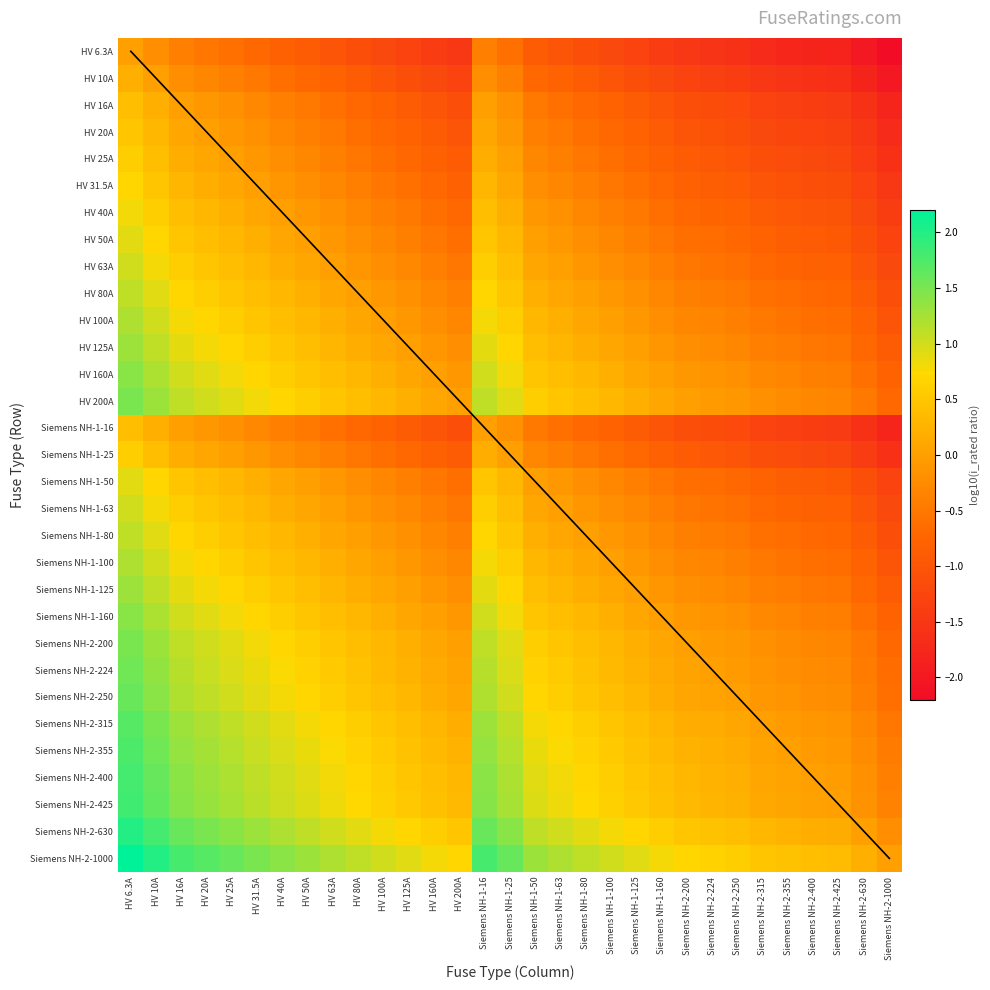

Reading left to right, extract all data points from this chart.

HV 6.3A: HV 6.3A=0.0	HV 10A=-0.2	HV 16A=-0.4	HV 20A=-0.5	HV 25A=-0.6	HV 31.5A=-0.7	HV 40A=-0.8	HV 50A=-0.9	HV 63A=-1.0	HV 80A=-1.1	HV 100A=-1.2	HV 125A=-1.3	HV 160A=-1.4	HV 200A=-1.5	Siemens NH-1-16=-0.4	Siemens NH-1-25=-0.6	Siemens NH-1-50=-0.9	Siemens NH-1-63=-1.0	Siemens NH-1-80=-1.1	Siemens NH-1-100=-1.2	Siemens NH-1-125=-1.3	Siemens NH-1-160=-1.4	Siemens NH-2-200=-1.5	Siemens NH-2-224=-1.6	Siemens NH-2-250=-1.6	Siemens NH-2-315=-1.7	Siemens NH-2-355=-1.8	Siemens NH-2-400=-1.8	Siemens NH-2-425=-1.8	Siemens NH-2-630=-2.0	Siemens NH-2-1000=-2.2
HV 10A: HV 6.3A=0.2	HV 10A=0.0	HV 16A=-0.2	HV 20A=-0.3	HV 25A=-0.4	HV 31.5A=-0.5	HV 40A=-0.6	HV 50A=-0.7	HV 63A=-0.8	HV 80A=-0.9	HV 100A=-1.0	HV 125A=-1.1	HV 160A=-1.2	HV 200A=-1.3	Siemens NH-1-16=-0.2	Siemens NH-1-25=-0.4	Siemens NH-1-50=-0.7	Siemens NH-1-63=-0.8	Siemens NH-1-80=-0.9	Siemens NH-1-100=-1.0	Siemens NH-1-125=-1.1	Siemens NH-1-160=-1.2	Siemens NH-2-200=-1.3	Siemens NH-2-224=-1.4	Siemens NH-2-250=-1.4	Siemens NH-2-315=-1.5	Siemens NH-2-355=-1.6	Siemens NH-2-400=-1.6	Siemens NH-2-425=-1.6	Siemens NH-2-630=-1.8	Siemens NH-2-1000=-2.0
HV 16A: HV 6.3A=0.4	HV 10A=0.2	HV 16A=0.0	HV 20A=-0.1	HV 25A=-0.2	HV 31.5A=-0.3	HV 40A=-0.4	HV 50A=-0.5	HV 63A=-0.6	HV 80A=-0.7	HV 100A=-0.8	HV 125A=-0.9	HV 160A=-1.0	HV 200A=-1.1	Siemens NH-1-16=0.0	Siemens NH-1-25=-0.2	Siemens NH-1-50=-0.5	Siemens NH-1-63=-0.6	Siemens NH-1-80=-0.7	Siemens NH-1-100=-0.8	Siemens NH-1-125=-0.9	Siemens NH-1-160=-1.0	Siemens NH-2-200=-1.1	Siemens NH-2-224=-1.1	Siemens NH-2-250=-1.2	Siemens NH-2-315=-1.3	Siemens NH-2-355=-1.3	Siemens NH-2-400=-1.4	Siemens NH-2-425=-1.4	Siemens NH-2-630=-1.6	Siemens NH-2-1000=-1.8
HV 20A: HV 6.3A=0.5	HV 10A=0.3	HV 16A=0.1	HV 20A=0.0	HV 25A=-0.1	HV 31.5A=-0.2	HV 40A=-0.3	HV 50A=-0.4	HV 63A=-0.5	HV 80A=-0.6	HV 100A=-0.7	HV 125A=-0.8	HV 160A=-0.9	HV 200A=-1.0	Siemens NH-1-16=0.1	Siemens NH-1-25=-0.1	Siemens NH-1-50=-0.4	Siemens NH-1-63=-0.5	Siemens NH-1-80=-0.6	Siemens NH-1-100=-0.7	Siemens NH-1-125=-0.8	Siemens NH-1-160=-0.9	Siemens NH-2-200=-1.0	Siemens NH-2-224=-1.0	Siemens NH-2-250=-1.1	Siemens NH-2-315=-1.2	Siemens NH-2-355=-1.2	Siemens NH-2-400=-1.3	Siemens NH-2-425=-1.3	Siemens NH-2-630=-1.5	Siemens NH-2-1000=-1.7
HV 25A: HV 6.3A=0.6	HV 10A=0.4	HV 16A=0.2	HV 20A=0.1	HV 25A=0.0	HV 31.5A=-0.1	HV 40A=-0.2	HV 50A=-0.3	HV 63A=-0.4	HV 80A=-0.5	HV 100A=-0.6	HV 125A=-0.7	HV 160A=-0.8	HV 200A=-0.9	Siemens NH-1-16=0.2	Siemens NH-1-25=0.0	Siemens NH-1-50=-0.3	Siemens NH-1-63=-0.4	Siemens NH-1-80=-0.5	Siemens NH-1-100=-0.6	Siemens NH-1-125=-0.7	Siemens NH-1-160=-0.8	Siemens NH-2-200=-0.9	Siemens NH-2-224=-1.0	Siemens NH-2-250=-1.0	Siemens NH-2-315=-1.1	Siemens NH-2-355=-1.2	Siemens NH-2-400=-1.2	Siemens NH-2-425=-1.2	Siemens NH-2-630=-1.4	Siemens NH-2-1000=-1.6
HV 31.5A: HV 6.3A=0.7	HV 10A=0.5	HV 16A=0.3	HV 20A=0.2	HV 25A=0.1	HV 31.5A=0.0	HV 40A=-0.1	HV 50A=-0.2	HV 63A=-0.3	HV 80A=-0.4	HV 100A=-0.5	HV 125A=-0.6	HV 160A=-0.7	HV 200A=-0.8	Siemens NH-1-16=0.3	Siemens NH-1-25=0.1	Siemens NH-1-50=-0.2	Siemens NH-1-63=-0.3	Siemens NH-1-80=-0.4	Siemens NH-1-100=-0.5	Siemens NH-1-125=-0.6	Siemens NH-1-160=-0.7	Siemens NH-2-200=-0.8	Siemens NH-2-224=-0.9	Siemens NH-2-250=-0.9	Siemens NH-2-315=-1.0	Siemens NH-2-355=-1.1	Siemens NH-2-400=-1.1	Siemens NH-2-425=-1.1	Siemens NH-2-630=-1.3	Siemens NH-2-1000=-1.5
HV 40A: HV 6.3A=0.8	HV 10A=0.6	HV 16A=0.4	HV 20A=0.3	HV 25A=0.2	HV 31.5A=0.1	HV 40A=0.0	HV 50A=-0.1	HV 63A=-0.2	HV 80A=-0.3	HV 100A=-0.4	HV 125A=-0.5	HV 160A=-0.6	HV 200A=-0.7	Siemens NH-1-16=0.4	Siemens NH-1-25=0.2	Siemens NH-1-50=-0.1	Siemens NH-1-63=-0.2	Siemens NH-1-80=-0.3	Siemens NH-1-100=-0.4	Siemens NH-1-125=-0.5	Siemens NH-1-160=-0.6	Siemens NH-2-200=-0.7	Siemens NH-2-224=-0.7	Siemens NH-2-250=-0.8	Siemens NH-2-315=-0.9	Siemens NH-2-355=-0.9	Siemens NH-2-400=-1.0	Siemens NH-2-425=-1.0	Siemens NH-2-630=-1.2	Siemens NH-2-1000=-1.4
HV 50A: HV 6.3A=0.9	HV 10A=0.7	HV 16A=0.5	HV 20A=0.4	HV 25A=0.3	HV 31.5A=0.2	HV 40A=0.1	HV 50A=0.0	HV 63A=-0.1	HV 80A=-0.2	HV 100A=-0.3	HV 125A=-0.4	HV 160A=-0.5	HV 200A=-0.6	Siemens NH-1-16=0.5	Siemens NH-1-25=0.3	Siemens NH-1-50=0.0	Siemens NH-1-63=-0.1	Siemens NH-1-80=-0.2	Siemens NH-1-100=-0.3	Siemens NH-1-125=-0.4	Siemens NH-1-160=-0.5	Siemens NH-2-200=-0.6	Siemens NH-2-224=-0.7	Siemens NH-2-250=-0.7	Siemens NH-2-315=-0.8	Siemens NH-2-355=-0.9	Siemens NH-2-400=-0.9	Siemens NH-2-425=-0.9	Siemens NH-2-630=-1.1	Siemens NH-2-1000=-1.3
HV 63A: HV 6.3A=1.0	HV 10A=0.8	HV 16A=0.6	HV 20A=0.5	HV 25A=0.4	HV 31.5A=0.3	HV 40A=0.2	HV 50A=0.1	HV 63A=0.0	HV 80A=-0.1	HV 100A=-0.2	HV 125A=-0.3	HV 160A=-0.4	HV 200A=-0.5	Siemens NH-1-16=0.6	Siemens NH-1-25=0.4	Siemens NH-1-50=0.1	Siemens NH-1-63=0.0	Siemens NH-1-80=-0.1	Siemens NH-1-100=-0.2	Siemens NH-1-125=-0.3	Siemens NH-1-160=-0.4	Siemens NH-2-200=-0.5	Siemens NH-2-224=-0.6	Siemens NH-2-250=-0.6	Siemens NH-2-315=-0.7	Siemens NH-2-355=-0.8	Siemens NH-2-400=-0.8	Siemens NH-2-425=-0.8	Siemens NH-2-630=-1.0	Siemens NH-2-1000=-1.2
HV 80A: HV 6.3A=1.1	HV 10A=0.9	HV 16A=0.7	HV 20A=0.6	HV 25A=0.5	HV 31.5A=0.4	HV 40A=0.3	HV 50A=0.2	HV 63A=0.1	HV 80A=0.0	HV 100A=-0.1	HV 125A=-0.2	HV 160A=-0.3	HV 200A=-0.4	Siemens NH-1-16=0.7	Siemens NH-1-25=0.5	Siemens NH-1-50=0.2	Siemens NH-1-63=0.1	Siemens NH-1-80=0.0	Siemens NH-1-100=-0.1	Siemens NH-1-125=-0.2	Siemens NH-1-160=-0.3	Siemens NH-2-200=-0.4	Siemens NH-2-224=-0.4	Siemens NH-2-250=-0.5	Siemens NH-2-315=-0.6	Siemens NH-2-355=-0.6	Siemens NH-2-400=-0.7	Siemens NH-2-425=-0.7	Siemens NH-2-630=-0.9	Siemens NH-2-1000=-1.1
HV 100A: HV 6.3A=1.2	HV 10A=1.0	HV 16A=0.8	HV 20A=0.7	HV 25A=0.6	HV 31.5A=0.5	HV 40A=0.4	HV 50A=0.3	HV 63A=0.2	HV 80A=0.1	HV 100A=0.0	HV 125A=-0.1	HV 160A=-0.2	HV 200A=-0.3	Siemens NH-1-16=0.8	Siemens NH-1-25=0.6	Siemens NH-1-50=0.3	Siemens NH-1-63=0.2	Siemens NH-1-80=0.1	Siemens NH-1-100=0.0	Siemens NH-1-125=-0.1	Siemens NH-1-160=-0.2	Siemens NH-2-200=-0.3	Siemens NH-2-224=-0.4	Siemens NH-2-250=-0.4	Siemens NH-2-315=-0.5	Siemens NH-2-355=-0.6	Siemens NH-2-400=-0.6	Siemens NH-2-425=-0.6	Siemens NH-2-630=-0.8	Siemens NH-2-1000=-1.0
HV 125A: HV 6.3A=1.3	HV 10A=1.1	HV 16A=0.9	HV 20A=0.8	HV 25A=0.7	HV 31.5A=0.6	HV 40A=0.5	HV 50A=0.4	HV 63A=0.3	HV 80A=0.2	HV 100A=0.1	HV 125A=0.0	HV 160A=-0.1	HV 200A=-0.2	Siemens NH-1-16=0.9	Siemens NH-1-25=0.7	Siemens NH-1-50=0.4	Siemens NH-1-63=0.3	Siemens NH-1-80=0.2	Siemens NH-1-100=0.1	Siemens NH-1-125=0.0	Siemens NH-1-160=-0.1	Siemens NH-2-200=-0.2	Siemens NH-2-224=-0.3	Siemens NH-2-250=-0.3	Siemens NH-2-315=-0.4	Siemens NH-2-355=-0.5	Siemens NH-2-400=-0.5	Siemens NH-2-425=-0.5	Siemens NH-2-630=-0.7	Siemens NH-2-1000=-0.9
HV 160A: HV 6.3A=1.4	HV 10A=1.2	HV 16A=1.0	HV 20A=0.9	HV 25A=0.8	HV 31.5A=0.7	HV 40A=0.6	HV 50A=0.5	HV 63A=0.4	HV 80A=0.3	HV 100A=0.2	HV 125A=0.1	HV 160A=0.0	HV 200A=-0.1	Siemens NH-1-16=1.0	Siemens NH-1-25=0.8	Siemens NH-1-50=0.5	Siemens NH-1-63=0.4	Siemens NH-1-80=0.3	Siemens NH-1-100=0.2	Siemens NH-1-125=0.1	Siemens NH-1-160=0.0	Siemens NH-2-200=-0.1	Siemens NH-2-224=-0.1	Siemens NH-2-250=-0.2	Siemens NH-2-315=-0.3	Siemens NH-2-355=-0.3	Siemens NH-2-400=-0.4	Siemens NH-2-425=-0.4	Siemens NH-2-630=-0.6	Siemens NH-2-1000=-0.8
HV 200A: HV 6.3A=1.5	HV 10A=1.3	HV 16A=1.1	HV 20A=1.0	HV 25A=0.9	HV 31.5A=0.8	HV 40A=0.7	HV 50A=0.6	HV 63A=0.5	HV 80A=0.4	HV 100A=0.3	HV 125A=0.2	HV 160A=0.1	HV 200A=0.0	Siemens NH-1-16=1.1	Siemens NH-1-25=0.9	Siemens NH-1-50=0.6	Siemens NH-1-63=0.5	Siemens NH-1-80=0.4	Siemens NH-1-100=0.3	Siemens NH-1-125=0.2	Siemens NH-1-160=0.1	Siemens NH-2-200=0.0	Siemens NH-2-224=-0.0	Siemens NH-2-250=-0.1	Siemens NH-2-315=-0.2	Siemens NH-2-355=-0.2	Siemens NH-2-400=-0.3	Siemens NH-2-425=-0.3	Siemens NH-2-630=-0.5	Siemens NH-2-1000=-0.7
Siemens NH-1-16: HV 6.3A=0.4	HV 10A=0.2	HV 16A=0.0	HV 20A=-0.1	HV 25A=-0.2	HV 31.5A=-0.3	HV 40A=-0.4	HV 50A=-0.5	HV 63A=-0.6	HV 80A=-0.7	HV 100A=-0.8	HV 125A=-0.9	HV 160A=-1.0	HV 200A=-1.1	Siemens NH-1-16=0.0	Siemens NH-1-25=-0.2	Siemens NH-1-50=-0.5	Siemens NH-1-63=-0.6	Siemens NH-1-80=-0.7	Siemens NH-1-100=-0.8	Siemens NH-1-125=-0.9	Siemens NH-1-160=-1.0	Siemens NH-2-200=-1.1	Siemens NH-2-224=-1.1	Siemens NH-2-250=-1.2	Siemens NH-2-315=-1.3	Siemens NH-2-355=-1.3	Siemens NH-2-400=-1.4	Siemens NH-2-425=-1.4	Siemens NH-2-630=-1.6	Siemens NH-2-1000=-1.8
Siemens NH-1-25: HV 6.3A=0.6	HV 10A=0.4	HV 16A=0.2	HV 20A=0.1	HV 25A=0.0	HV 31.5A=-0.1	HV 40A=-0.2	HV 50A=-0.3	HV 63A=-0.4	HV 80A=-0.5	HV 100A=-0.6	HV 125A=-0.7	HV 160A=-0.8	HV 200A=-0.9	Siemens NH-1-16=0.2	Siemens NH-1-25=0.0	Siemens NH-1-50=-0.3	Siemens NH-1-63=-0.4	Siemens NH-1-80=-0.5	Siemens NH-1-100=-0.6	Siemens NH-1-125=-0.7	Siemens NH-1-160=-0.8	Siemens NH-2-200=-0.9	Siemens NH-2-224=-1.0	Siemens NH-2-250=-1.0	Siemens NH-2-315=-1.1	Siemens NH-2-355=-1.2	Siemens NH-2-400=-1.2	Siemens NH-2-425=-1.2	Siemens NH-2-630=-1.4	Siemens NH-2-1000=-1.6
Siemens NH-1-50: HV 6.3A=0.9	HV 10A=0.7	HV 16A=0.5	HV 20A=0.4	HV 25A=0.3	HV 31.5A=0.2	HV 40A=0.1	HV 50A=0.0	HV 63A=-0.1	HV 80A=-0.2	HV 100A=-0.3	HV 125A=-0.4	HV 160A=-0.5	HV 200A=-0.6	Siemens NH-1-16=0.5	Siemens NH-1-25=0.3	Siemens NH-1-50=0.0	Siemens NH-1-63=-0.1	Siemens NH-1-80=-0.2	Siemens NH-1-100=-0.3	Siemens NH-1-125=-0.4	Siemens NH-1-160=-0.5	Siemens NH-2-200=-0.6	Siemens NH-2-224=-0.7	Siemens NH-2-250=-0.7	Siemens NH-2-315=-0.8	Siemens NH-2-355=-0.9	Siemens NH-2-400=-0.9	Siemens NH-2-425=-0.9	Siemens NH-2-630=-1.1	Siemens NH-2-1000=-1.3
Siemens NH-1-63: HV 6.3A=1.0	HV 10A=0.8	HV 16A=0.6	HV 20A=0.5	HV 25A=0.4	HV 31.5A=0.3	HV 40A=0.2	HV 50A=0.1	HV 63A=0.0	HV 80A=-0.1	HV 100A=-0.2	HV 125A=-0.3	HV 160A=-0.4	HV 200A=-0.5	Siemens NH-1-16=0.6	Siemens NH-1-25=0.4	Siemens NH-1-50=0.1	Siemens NH-1-63=0.0	Siemens NH-1-80=-0.1	Siemens NH-1-100=-0.2	Siemens NH-1-125=-0.3	Siemens NH-1-160=-0.4	Siemens NH-2-200=-0.5	Siemens NH-2-224=-0.6	Siemens NH-2-250=-0.6	Siemens NH-2-315=-0.7	Siemens NH-2-355=-0.8	Siemens NH-2-400=-0.8	Siemens NH-2-425=-0.8	Siemens NH-2-630=-1.0	Siemens NH-2-1000=-1.2
Siemens NH-1-80: HV 6.3A=1.1	HV 10A=0.9	HV 16A=0.7	HV 20A=0.6	HV 25A=0.5	HV 31.5A=0.4	HV 40A=0.3	HV 50A=0.2	HV 63A=0.1	HV 80A=0.0	HV 100A=-0.1	HV 125A=-0.2	HV 160A=-0.3	HV 200A=-0.4	Siemens NH-1-16=0.7	Siemens NH-1-25=0.5	Siemens NH-1-50=0.2	Siemens NH-1-63=0.1	Siemens NH-1-80=0.0	Siemens NH-1-100=-0.1	Siemens NH-1-125=-0.2	Siemens NH-1-160=-0.3	Siemens NH-2-200=-0.4	Siemens NH-2-224=-0.4	Siemens NH-2-250=-0.5	Siemens NH-2-315=-0.6	Siemens NH-2-355=-0.6	Siemens NH-2-400=-0.7	Siemens NH-2-425=-0.7	Siemens NH-2-630=-0.9	Siemens NH-2-1000=-1.1
Siemens NH-1-100: HV 6.3A=1.2	HV 10A=1.0	HV 16A=0.8	HV 20A=0.7	HV 25A=0.6	HV 31.5A=0.5	HV 40A=0.4	HV 50A=0.3	HV 63A=0.2	HV 80A=0.1	HV 100A=0.0	HV 125A=-0.1	HV 160A=-0.2	HV 200A=-0.3	Siemens NH-1-16=0.8	Siemens NH-1-25=0.6	Siemens NH-1-50=0.3	Siemens NH-1-63=0.2	Siemens NH-1-80=0.1	Siemens NH-1-100=0.0	Siemens NH-1-125=-0.1	Siemens NH-1-160=-0.2	Siemens NH-2-200=-0.3	Siemens NH-2-224=-0.4	Siemens NH-2-250=-0.4	Siemens NH-2-315=-0.5	Siemens NH-2-355=-0.6	Siemens NH-2-400=-0.6	Siemens NH-2-425=-0.6	Siemens NH-2-630=-0.8	Siemens NH-2-1000=-1.0
Siemens NH-1-125: HV 6.3A=1.3	HV 10A=1.1	HV 16A=0.9	HV 20A=0.8	HV 25A=0.7	HV 31.5A=0.6	HV 40A=0.5	HV 50A=0.4	HV 63A=0.3	HV 80A=0.2	HV 100A=0.1	HV 125A=0.0	HV 160A=-0.1	HV 200A=-0.2	Siemens NH-1-16=0.9	Siemens NH-1-25=0.7	Siemens NH-1-50=0.4	Siemens NH-1-63=0.3	Siemens NH-1-80=0.2	Siemens NH-1-100=0.1	Siemens NH-1-125=0.0	Siemens NH-1-160=-0.1	Siemens NH-2-200=-0.2	Siemens NH-2-224=-0.3	Siemens NH-2-250=-0.3	Siemens NH-2-315=-0.4	Siemens NH-2-355=-0.5	Siemens NH-2-400=-0.5	Siemens NH-2-425=-0.5	Siemens NH-2-630=-0.7	Siemens NH-2-1000=-0.9
Siemens NH-1-160: HV 6.3A=1.4	HV 10A=1.2	HV 16A=1.0	HV 20A=0.9	HV 25A=0.8	HV 31.5A=0.7	HV 40A=0.6	HV 50A=0.5	HV 63A=0.4	HV 80A=0.3	HV 100A=0.2	HV 125A=0.1	HV 160A=0.0	HV 200A=-0.1	Siemens NH-1-16=1.0	Siemens NH-1-25=0.8	Siemens NH-1-50=0.5	Siemens NH-1-63=0.4	Siemens NH-1-80=0.3	Siemens NH-1-100=0.2	Siemens NH-1-125=0.1	Siemens NH-1-160=0.0	Siemens NH-2-200=-0.1	Siemens NH-2-224=-0.1	Siemens NH-2-250=-0.2	Siemens NH-2-315=-0.3	Siemens NH-2-355=-0.3	Siemens NH-2-400=-0.4	Siemens NH-2-425=-0.4	Siemens NH-2-630=-0.6	Siemens NH-2-1000=-0.8
Siemens NH-2-200: HV 6.3A=1.5	HV 10A=1.3	HV 16A=1.1	HV 20A=1.0	HV 25A=0.9	HV 31.5A=0.8	HV 40A=0.7	HV 50A=0.6	HV 63A=0.5	HV 80A=0.4	HV 100A=0.3	HV 125A=0.2	HV 160A=0.1	HV 200A=0.0	Siemens NH-1-16=1.1	Siemens NH-1-25=0.9	Siemens NH-1-50=0.6	Siemens NH-1-63=0.5	Siemens NH-1-80=0.4	Siemens NH-1-100=0.3	Siemens NH-1-125=0.2	Siemens NH-1-160=0.1	Siemens NH-2-200=0.0	Siemens NH-2-224=-0.0	Siemens NH-2-250=-0.1	Siemens NH-2-315=-0.2	Siemens NH-2-355=-0.2	Siemens NH-2-400=-0.3	Siemens NH-2-425=-0.3	Siemens NH-2-630=-0.5	Siemens NH-2-1000=-0.7
Siemens NH-2-224: HV 6.3A=1.6	HV 10A=1.4	HV 16A=1.1	HV 20A=1.0	HV 25A=1.0	HV 31.5A=0.9	HV 40A=0.7	HV 50A=0.7	HV 63A=0.6	HV 80A=0.4	HV 100A=0.4	HV 125A=0.3	HV 160A=0.1	HV 200A=0.0	Siemens NH-1-16=1.1	Siemens NH-1-25=1.0	Siemens NH-1-50=0.7	Siemens NH-1-63=0.6	Siemens NH-1-80=0.4	Siemens NH-1-100=0.4	Siemens NH-1-125=0.3	Siemens NH-1-160=0.1	Siemens NH-2-200=0.0	Siemens NH-2-224=0.0	Siemens NH-2-250=-0.0	Siemens NH-2-315=-0.1	Siemens NH-2-355=-0.2	Siemens NH-2-400=-0.3	Siemens NH-2-425=-0.3	Siemens NH-2-630=-0.4	Siemens NH-2-1000=-0.6
Siemens NH-2-250: HV 6.3A=1.6	HV 10A=1.4	HV 16A=1.2	HV 20A=1.1	HV 25A=1.0	HV 31.5A=0.9	HV 40A=0.8	HV 50A=0.7	HV 63A=0.6	HV 80A=0.5	HV 100A=0.4	HV 125A=0.3	HV 160A=0.2	HV 200A=0.1	Siemens NH-1-16=1.2	Siemens NH-1-25=1.0	Siemens NH-1-50=0.7	Siemens NH-1-63=0.6	Siemens NH-1-80=0.5	Siemens NH-1-100=0.4	Siemens NH-1-125=0.3	Siemens NH-1-160=0.2	Siemens NH-2-200=0.1	Siemens NH-2-224=0.0	Siemens NH-2-250=0.0	Siemens NH-2-315=-0.1	Siemens NH-2-355=-0.2	Siemens NH-2-400=-0.2	Siemens NH-2-425=-0.2	Siemens NH-2-630=-0.4	Siemens NH-2-1000=-0.6
Siemens NH-2-315: HV 6.3A=1.7	HV 10A=1.5	HV 16A=1.3	HV 20A=1.2	HV 25A=1.1	HV 31.5A=1.0	HV 40A=0.9	HV 50A=0.8	HV 63A=0.7	HV 80A=0.6	HV 100A=0.5	HV 125A=0.4	HV 160A=0.3	HV 200A=0.2	Siemens NH-1-16=1.3	Siemens NH-1-25=1.1	Siemens NH-1-50=0.8	Siemens NH-1-63=0.7	Siemens NH-1-80=0.6	Siemens NH-1-100=0.5	Siemens NH-1-125=0.4	Siemens NH-1-160=0.3	Siemens NH-2-200=0.2	Siemens NH-2-224=0.1	Siemens NH-2-250=0.1	Siemens NH-2-315=0.0	Siemens NH-2-355=-0.1	Siemens NH-2-400=-0.1	Siemens NH-2-425=-0.1	Siemens NH-2-630=-0.3	Siemens NH-2-1000=-0.5
Siemens NH-2-355: HV 6.3A=1.8	HV 10A=1.6	HV 16A=1.3	HV 20A=1.2	HV 25A=1.2	HV 31.5A=1.1	HV 40A=0.9	HV 50A=0.9	HV 63A=0.8	HV 80A=0.6	HV 100A=0.6	HV 125A=0.5	HV 160A=0.3	HV 200A=0.2	Siemens NH-1-16=1.3	Siemens NH-1-25=1.2	Siemens NH-1-50=0.9	Siemens NH-1-63=0.8	Siemens NH-1-80=0.6	Siemens NH-1-100=0.6	Siemens NH-1-125=0.5	Siemens NH-1-160=0.3	Siemens NH-2-200=0.2	Siemens NH-2-224=0.2	Siemens NH-2-250=0.2	Siemens NH-2-315=0.1	Siemens NH-2-355=0.0	Siemens NH-2-400=-0.1	Siemens NH-2-425=-0.1	Siemens NH-2-630=-0.2	Siemens NH-2-1000=-0.4
Siemens NH-2-400: HV 6.3A=1.8	HV 10A=1.6	HV 16A=1.4	HV 20A=1.3	HV 25A=1.2	HV 31.5A=1.1	HV 40A=1.0	HV 50A=0.9	HV 63A=0.8	HV 80A=0.7	HV 100A=0.6	HV 125A=0.5	HV 160A=0.4	HV 200A=0.3	Siemens NH-1-16=1.4	Siemens NH-1-25=1.2	Siemens NH-1-50=0.9	Siemens NH-1-63=0.8	Siemens NH-1-80=0.7	Siemens NH-1-100=0.6	Siemens NH-1-125=0.5	Siemens NH-1-160=0.4	Siemens NH-2-200=0.3	Siemens NH-2-224=0.3	Siemens NH-2-250=0.2	Siemens NH-2-315=0.1	Siemens NH-2-355=0.1	Siemens NH-2-400=0.0	Siemens NH-2-425=-0.0	Siemens NH-2-630=-0.2	Siemens NH-2-1000=-0.4
Siemens NH-2-425: HV 6.3A=1.8	HV 10A=1.6	HV 16A=1.4	HV 20A=1.3	HV 25A=1.2	HV 31.5A=1.1	HV 40A=1.0	HV 50A=0.9	HV 63A=0.8	HV 80A=0.7	HV 100A=0.6	HV 125A=0.5	HV 160A=0.4	HV 200A=0.3	Siemens NH-1-16=1.4	Siemens NH-1-25=1.2	Siemens NH-1-50=0.9	Siemens NH-1-63=0.8	Siemens NH-1-80=0.7	Siemens NH-1-100=0.6	Siemens NH-1-125=0.5	Siemens NH-1-160=0.4	Siemens NH-2-200=0.3	Siemens NH-2-224=0.3	Siemens NH-2-250=0.2	Siemens NH-2-315=0.1	Siemens NH-2-355=0.1	Siemens NH-2-400=0.0	Siemens NH-2-425=0.0	Siemens NH-2-630=-0.2	Siemens NH-2-1000=-0.4
Siemens NH-2-630: HV 6.3A=2.0	HV 10A=1.8	HV 16A=1.6	HV 20A=1.5	HV 25A=1.4	HV 31.5A=1.3	HV 40A=1.2	HV 50A=1.1	HV 63A=1.0	HV 80A=0.9	HV 100A=0.8	HV 125A=0.7	HV 160A=0.6	HV 200A=0.5	Siemens NH-1-16=1.6	Siemens NH-1-25=1.4	Siemens NH-1-50=1.1	Siemens NH-1-63=1.0	Siemens NH-1-80=0.9	Siemens NH-1-100=0.8	Siemens NH-1-125=0.7	Siemens NH-1-160=0.6	Siemens NH-2-200=0.5	Siemens NH-2-224=0.4	Siemens NH-2-250=0.4	Siemens NH-2-315=0.3	Siemens NH-2-355=0.2	Siemens NH-2-400=0.2	Siemens NH-2-425=0.2	Siemens NH-2-630=0.0	Siemens NH-2-1000=-0.2
Siemens NH-2-1000: HV 6.3A=2.2	HV 10A=2.0	HV 16A=1.8	HV 20A=1.7	HV 25A=1.6	HV 31.5A=1.5	HV 40A=1.4	HV 50A=1.3	HV 63A=1.2	HV 80A=1.1	HV 100A=1.0	HV 125A=0.9	HV 160A=0.8	HV 200A=0.7	Siemens NH-1-16=1.8	Siemens NH-1-25=1.6	Siemens NH-1-50=1.3	Siemens NH-1-63=1.2	Siemens NH-1-80=1.1	Siemens NH-1-100=1.0	Siemens NH-1-125=0.9	Siemens NH-1-160=0.8	Siemens NH-2-200=0.7	Siemens NH-2-224=0.6	Siemens NH-2-250=0.6	Siemens NH-2-315=0.5	Siemens NH-2-355=0.4	Siemens NH-2-400=0.4	Siemens NH-2-425=0.4	Siemens NH-2-630=0.2	Siemens NH-2-1000=0.0